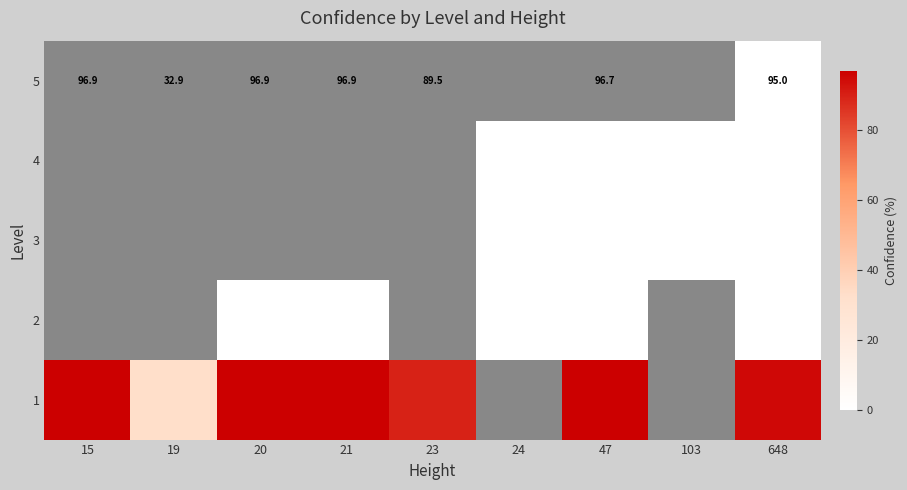

Which label corresponds to the smallest value in the chart?

648